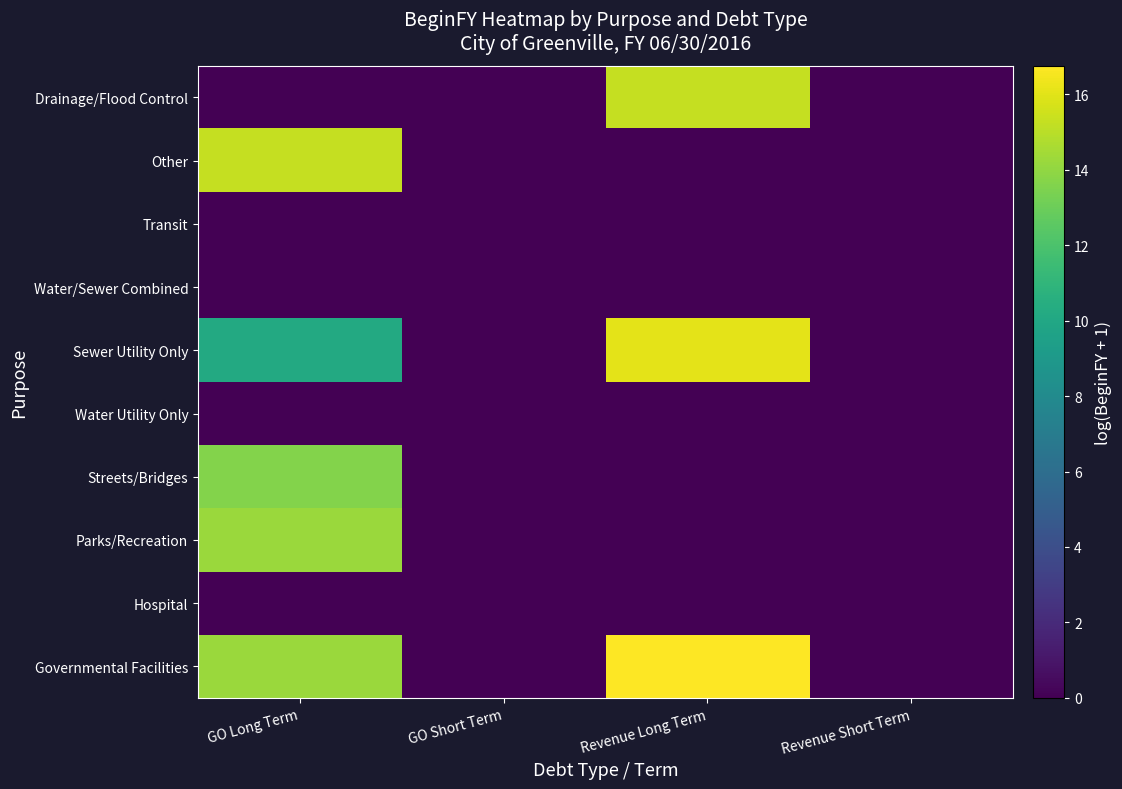

Reading left to right, transcribe all the data shown in this chart.

Governmental Facilities: GO Long Term=14.2	GO Short Term=0.0	Revenue Long Term=16.7	Revenue Short Term=0.0
Hospital: GO Long Term=0.0	GO Short Term=0.0	Revenue Long Term=0.0	Revenue Short Term=0.0
Parks/Recreation: GO Long Term=14.2	GO Short Term=0.0	Revenue Long Term=0.0	Revenue Short Term=0.0
Streets/Bridges: GO Long Term=13.7	GO Short Term=0.0	Revenue Long Term=0.0	Revenue Short Term=0.0
Water Utility Only: GO Long Term=0.0	GO Short Term=0.0	Revenue Long Term=0.0	Revenue Short Term=0.0
Sewer Utility Only: GO Long Term=10.2	GO Short Term=0.0	Revenue Long Term=16.1	Revenue Short Term=0.0
Water/Sewer Combined: GO Long Term=0.0	GO Short Term=0.0	Revenue Long Term=0.0	Revenue Short Term=0.0
Transit: GO Long Term=0.0	GO Short Term=0.0	Revenue Long Term=0.0	Revenue Short Term=0.0
Other: GO Long Term=15.3	GO Short Term=0.0	Revenue Long Term=0.0	Revenue Short Term=0.0
Drainage/Flood Control: GO Long Term=0.0	GO Short Term=0.0	Revenue Long Term=15.3	Revenue Short Term=0.0